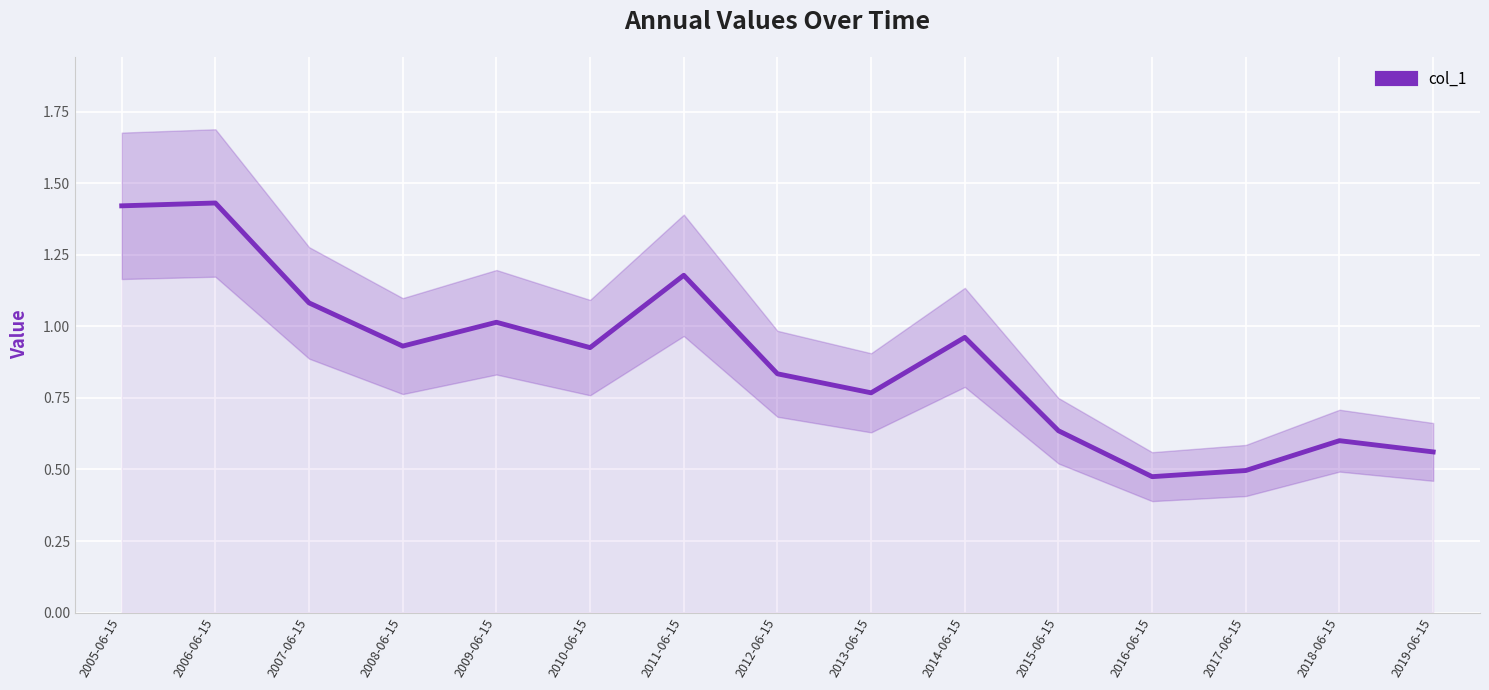

Is it true that the value at 2005-06-15 is 1.4?

True